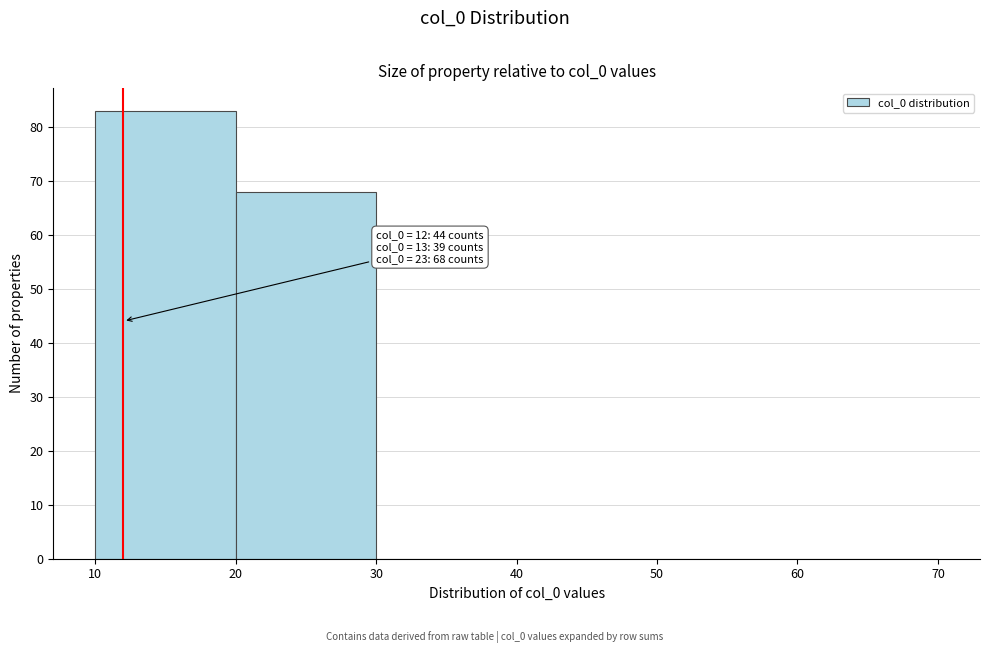

Which range on the x-axis has the tallest bar?

10 to 20